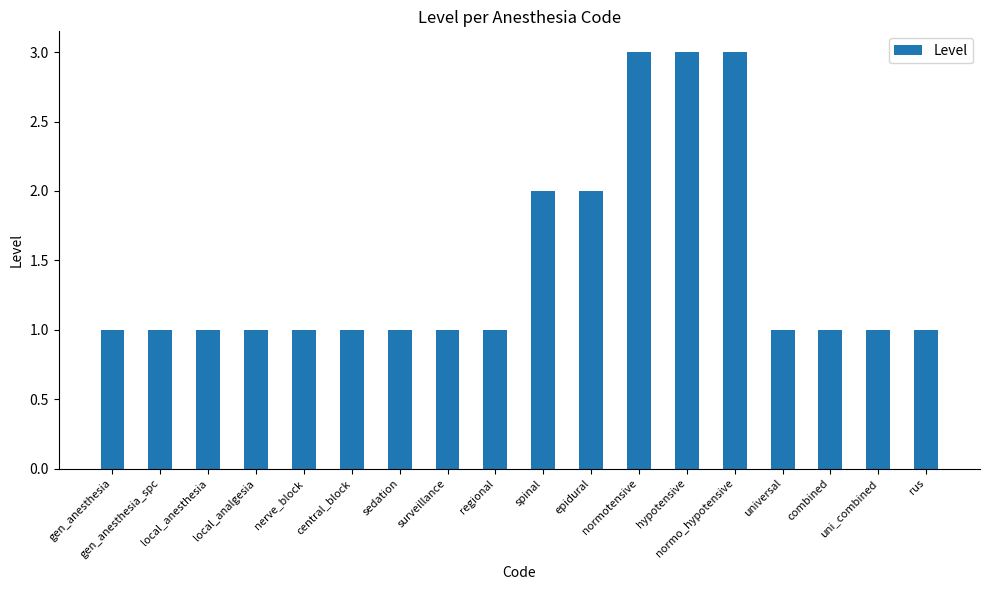

The value at normotensive is 4. True or false?

False